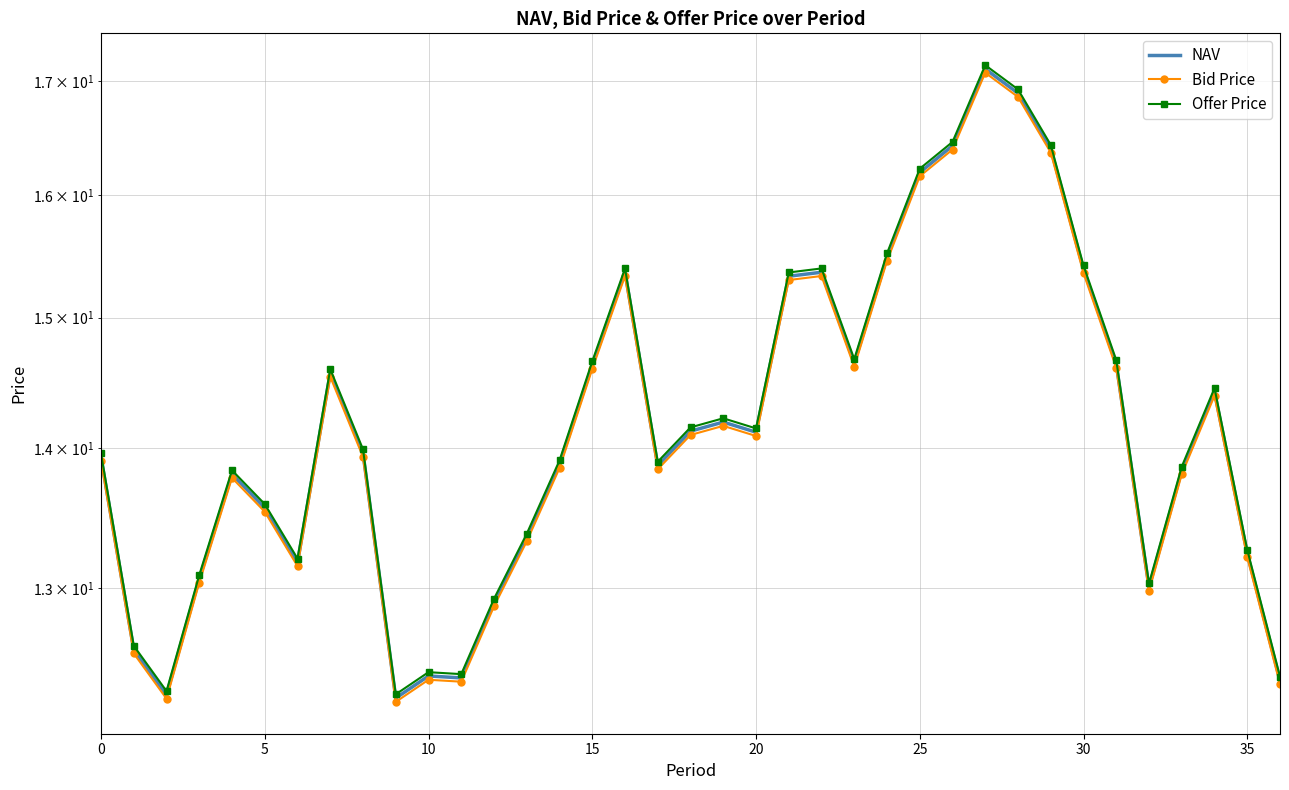

In Bid Price, how many points are lower than both neighbors (excluding endpoints)?

8